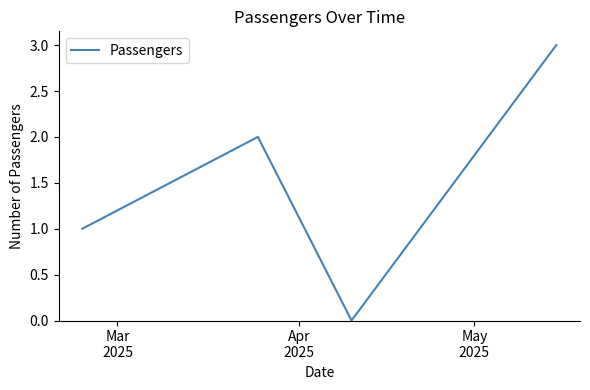

What is the maximum value shown in the chart?

3